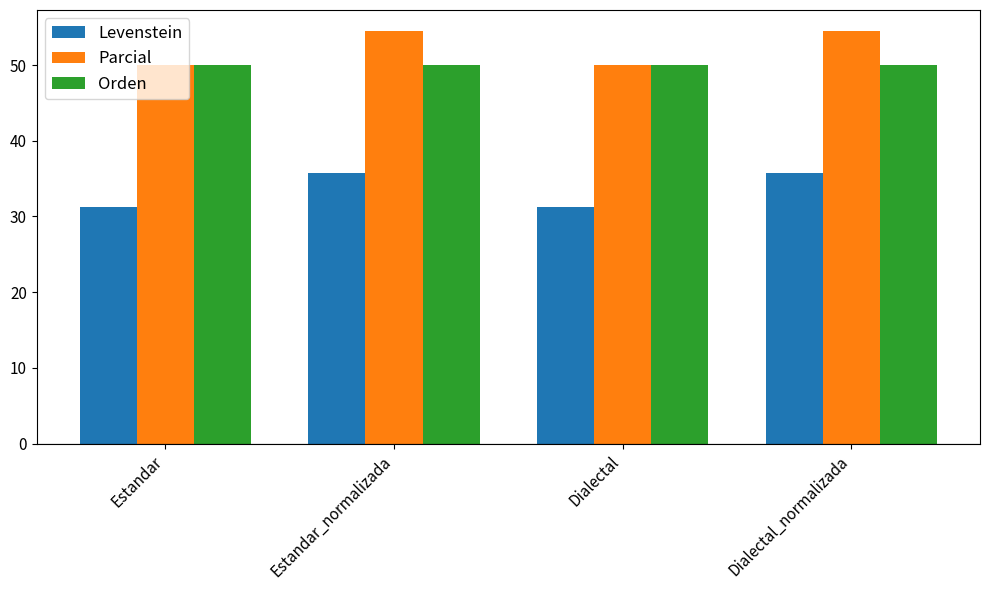

What is the approximate value of Parcial at Dialectal_normalizada?

54.5